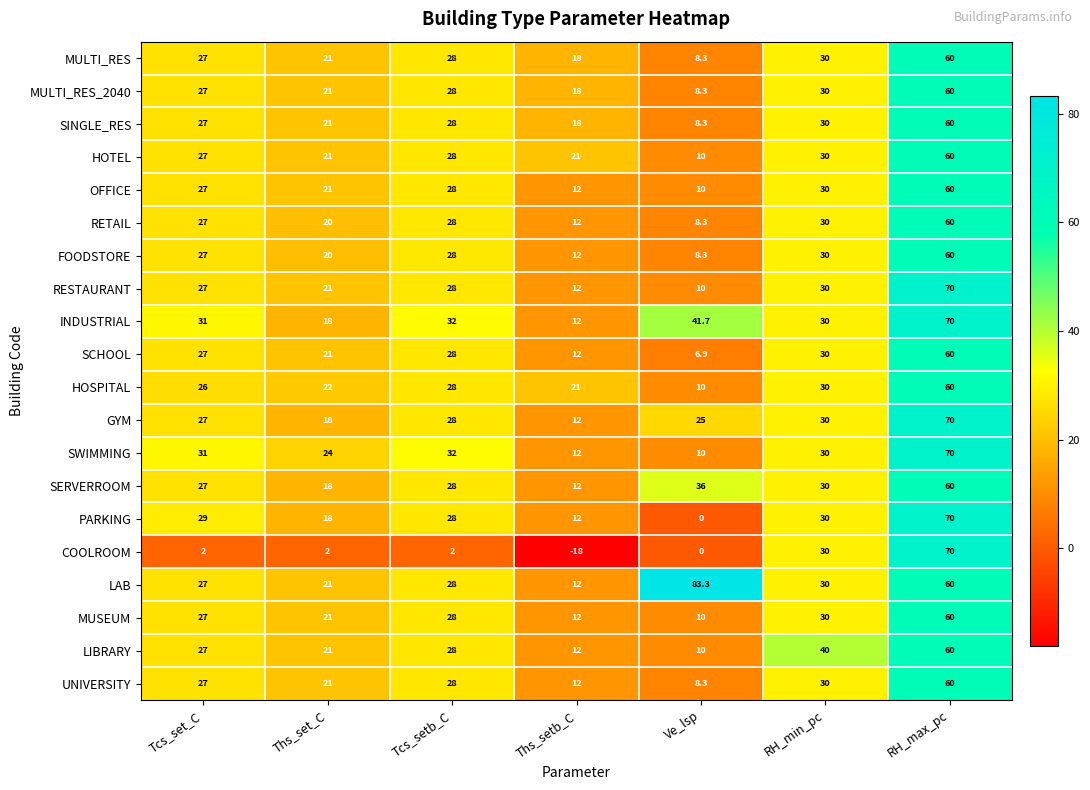

At which label is GYM closest to 41?

RH_min_pc